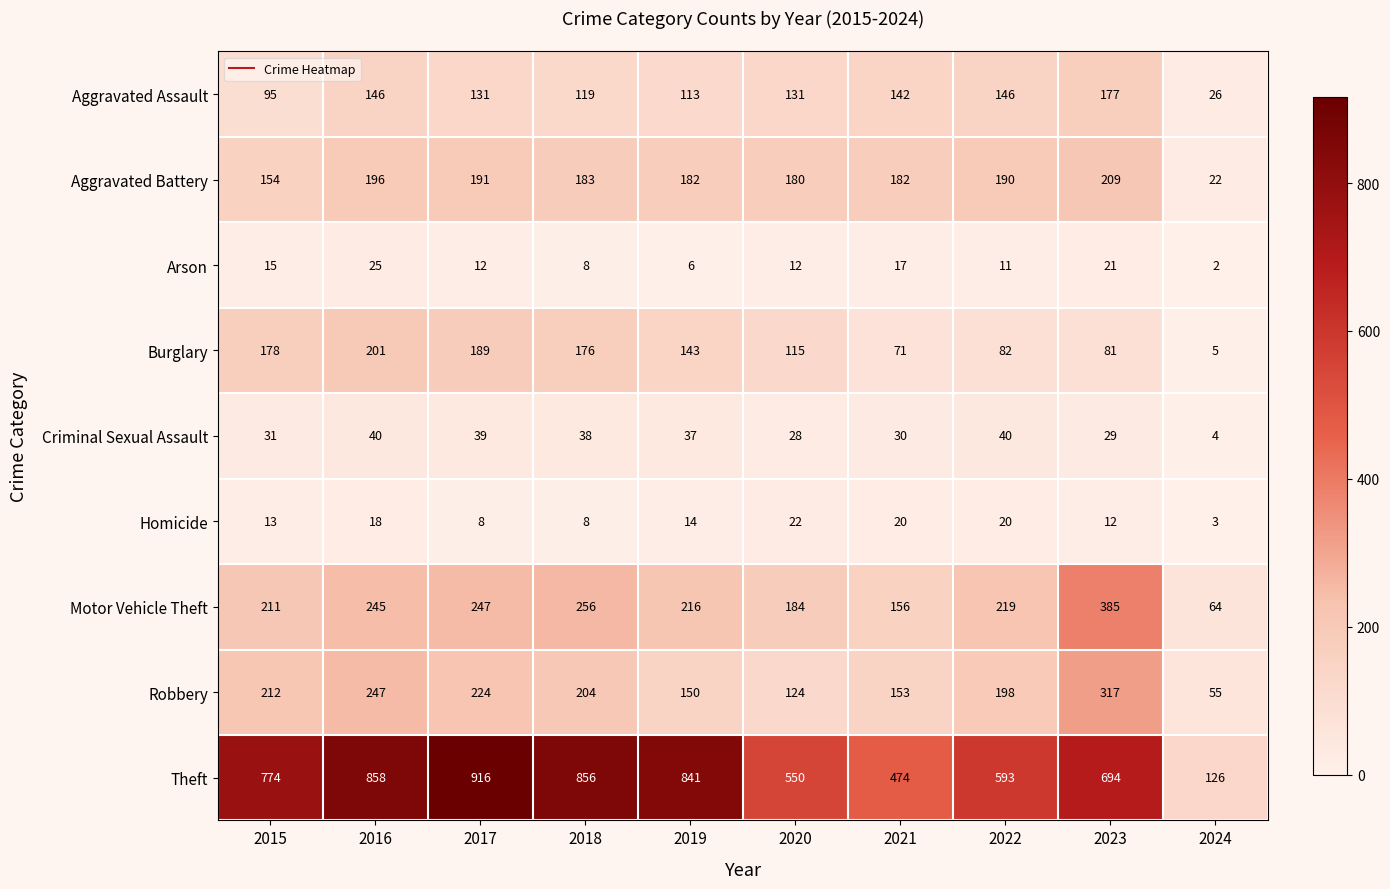

The Aggravated Assault series shows 57 at 2021. True or false?

False